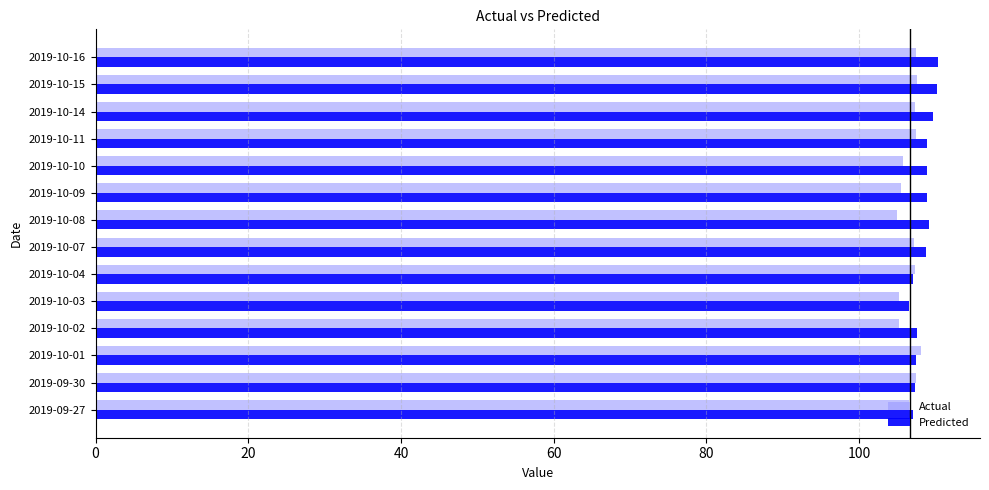

What is the spread (max minus min) of values at 2019-10-09?

3.5